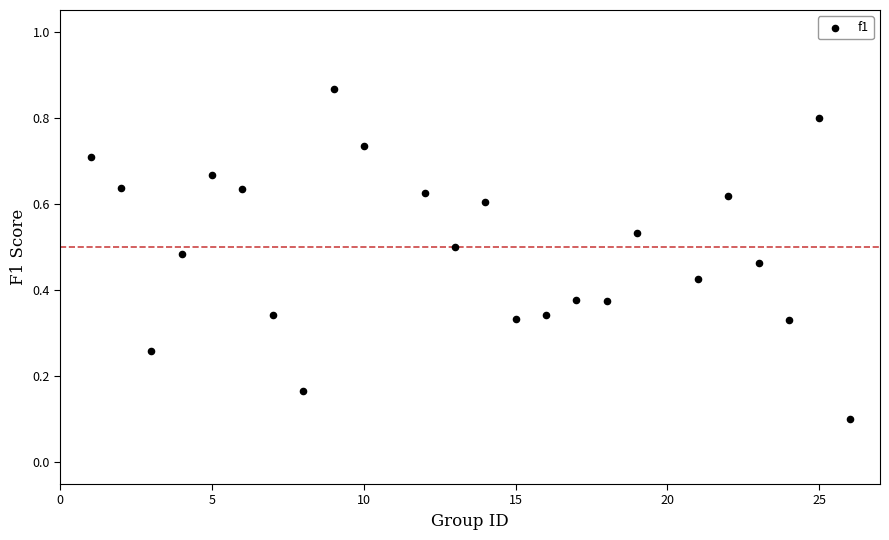

What is the range of X values (max minus min)?

25.0